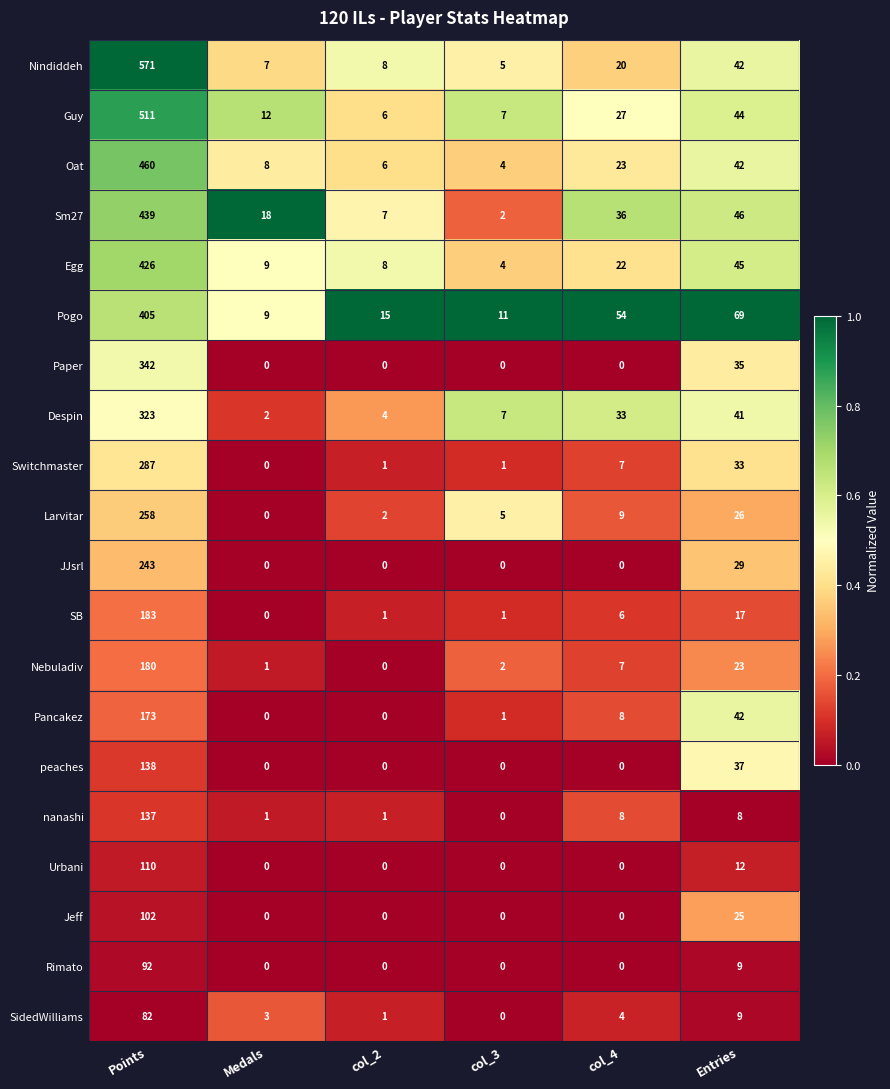

Rank the series by their maximum value, from highest to lowest.

Nindiddeh, Guy, Oat, Sm27, Egg, Pogo, Paper, Despin, Switchmaster, Larvitar, JJsrl, SB, Nebuladiv, Pancakez, peaches, nanashi, Urbani, Jeff, Rimato, SidedWilliams